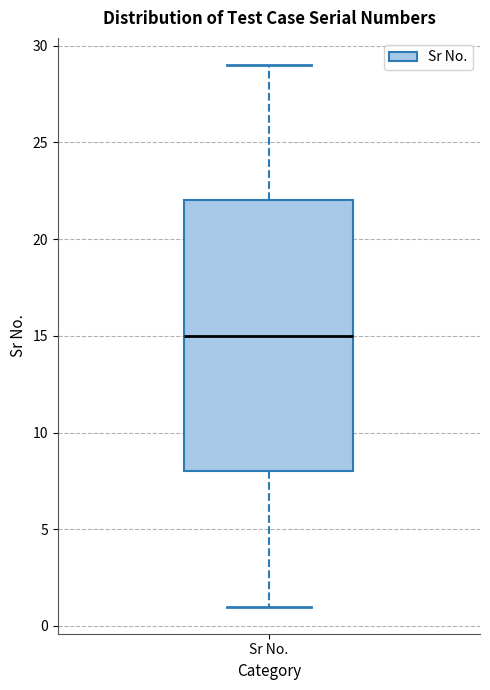

Transcribe this box plot: give where the median line is, the range the box spans, and where the two whiskers end, as read against the y-axis. The values are not printed on the chart, so give them approximately, as read against the axis.

median 15, box 8 to 22, whiskers 1 to 29